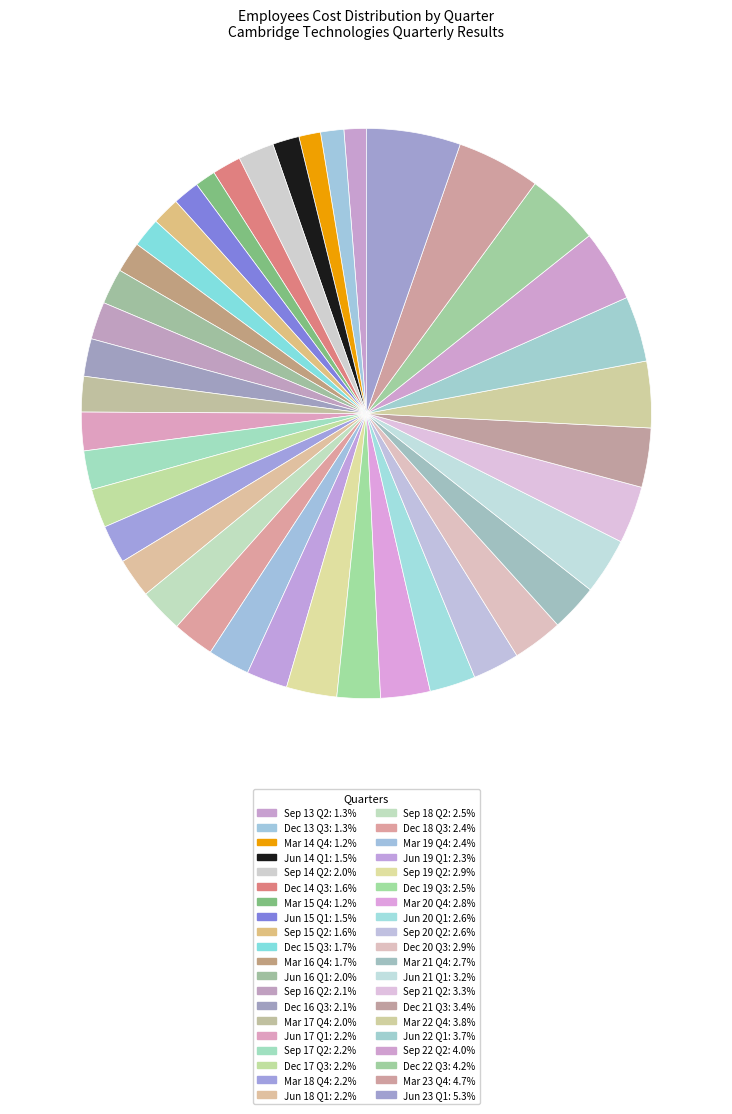

How many slices are in this pie chart?

40